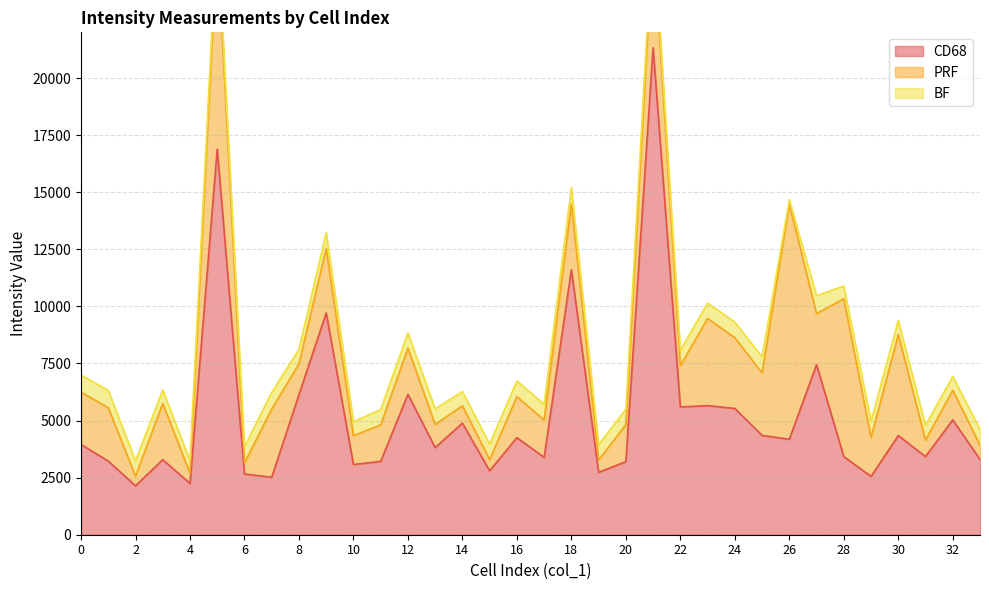

The value of CD68 at 22 is 5594.4. True or false?

True